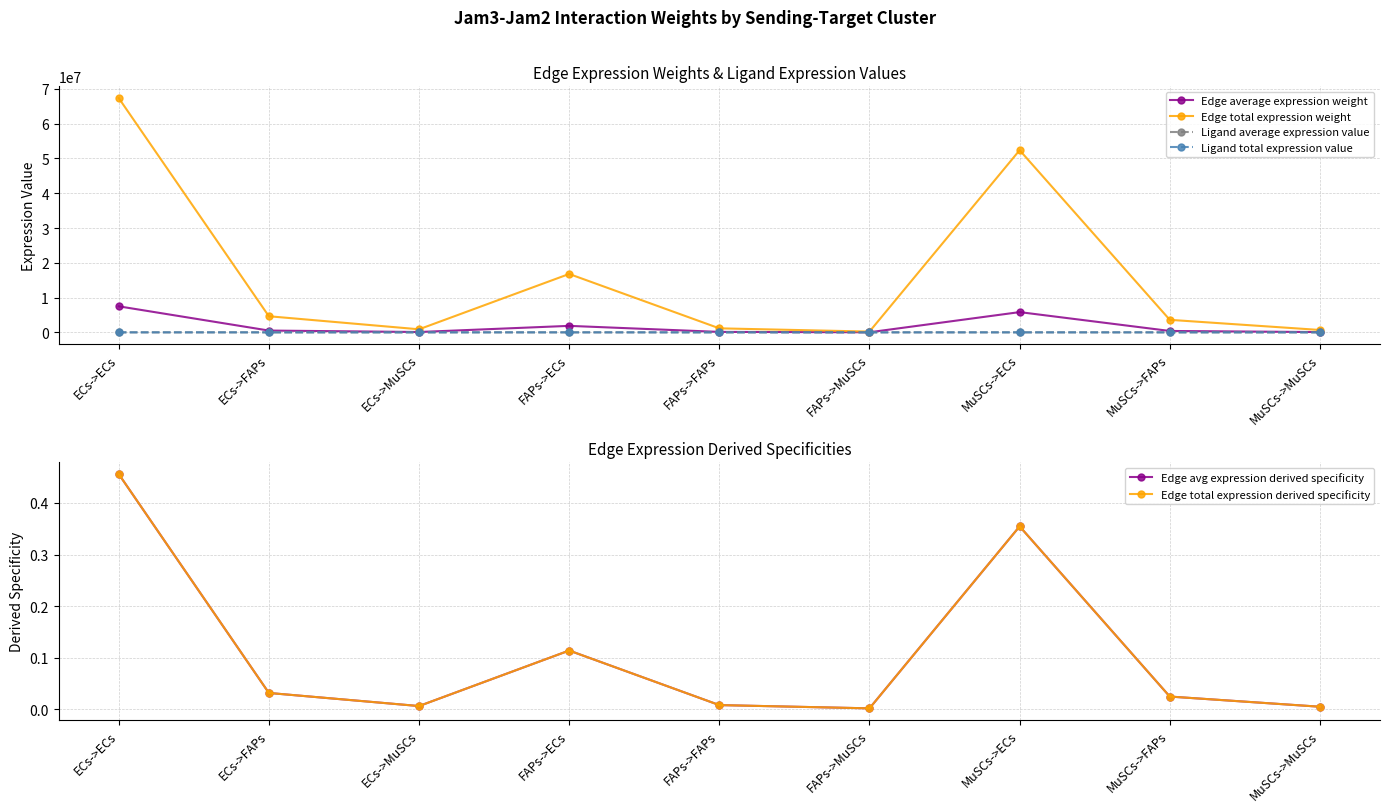

How many lines are shown in the chart?

6